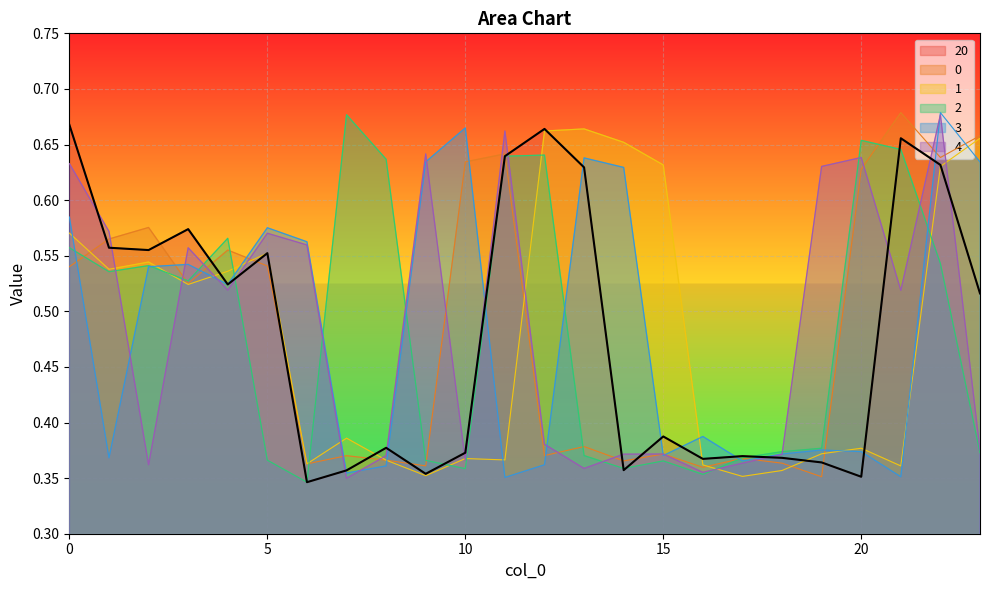

Rank the series at 21 from highest to lowest value.

0, 20, 2, 4, 1, 3